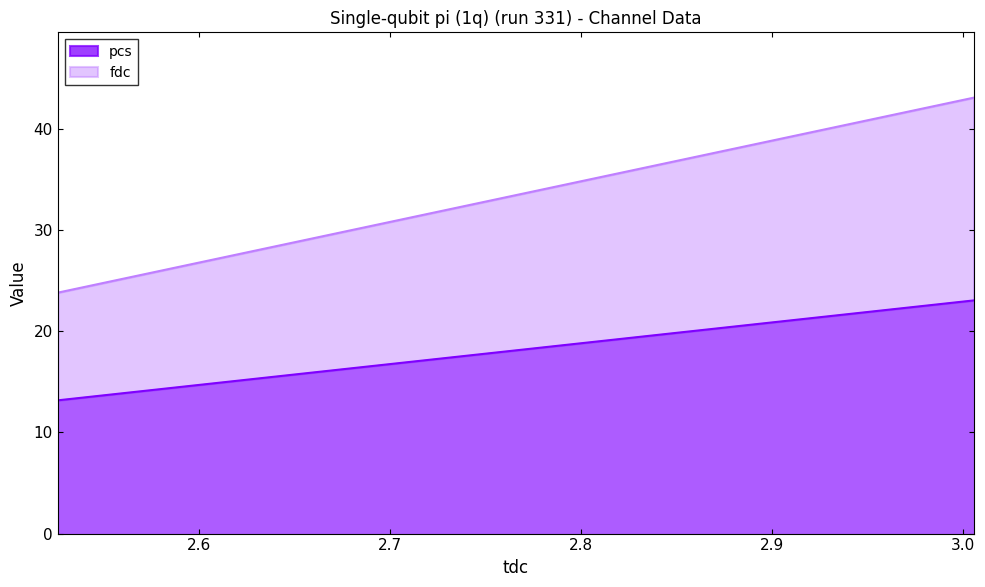

Which series changed the most between 2.525931 and 3.005374?

fdc